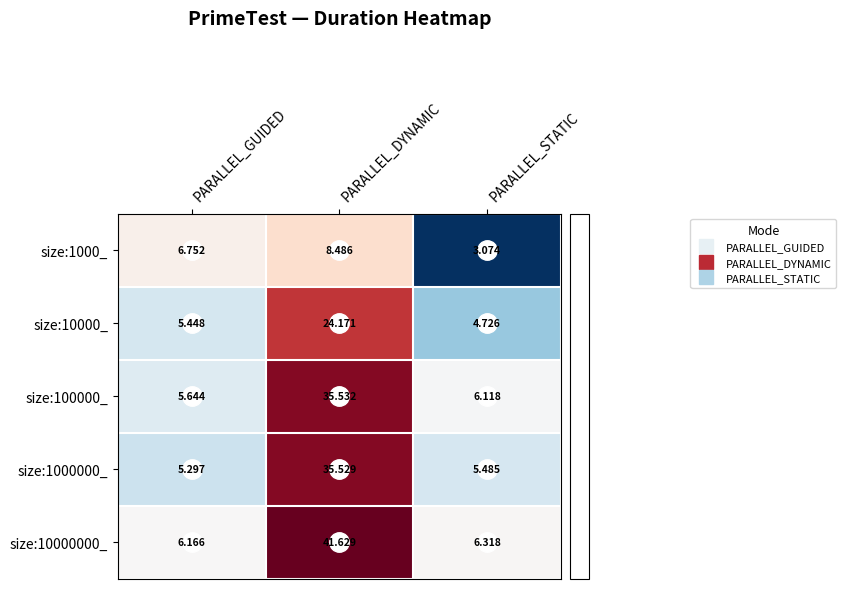

What is the spread (max minus min) of values at PARALLEL_STATIC?

3.2